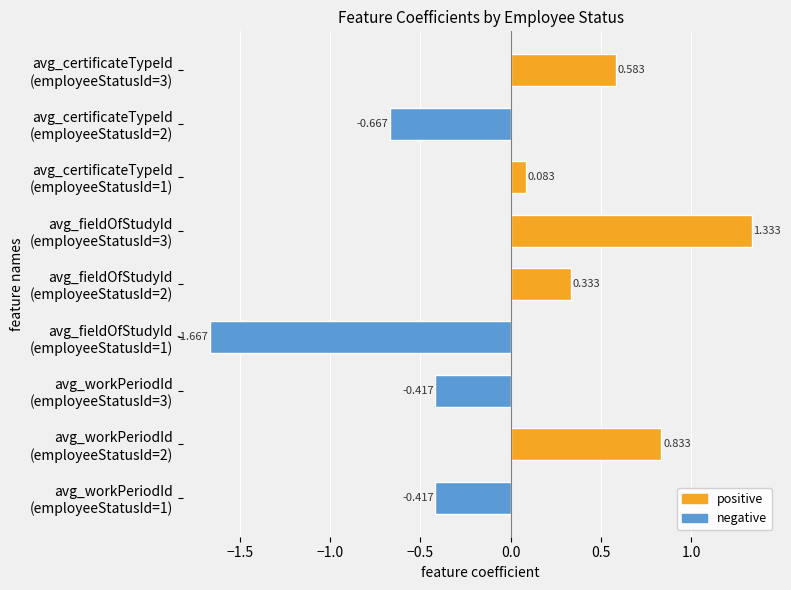

How many series are shown in this chart?

1